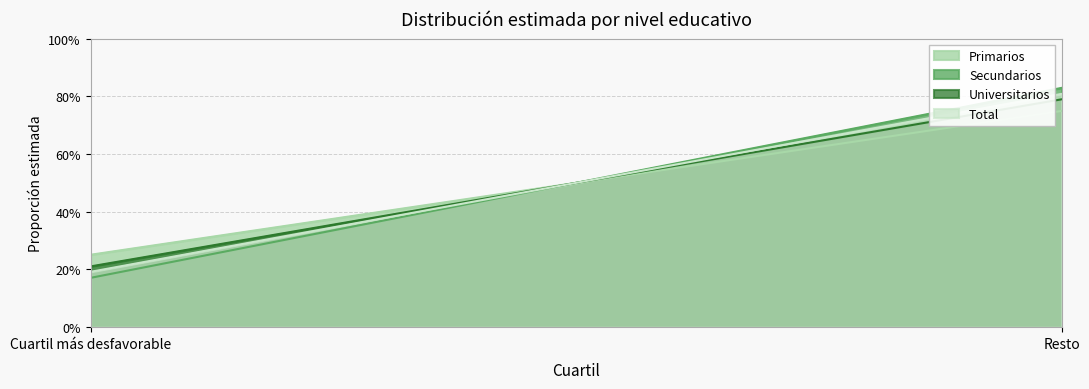

Reading left to right, what are all the values shown in this chart?

Primarios: Cuartil más desfavorable=0.3	Resto=0.7
Secundarios: Cuartil más desfavorable=0.2	Resto=0.8
Universitarios: Cuartil más desfavorable=0.2	Resto=0.8
Total: Cuartil más desfavorable=0.2	Resto=0.8